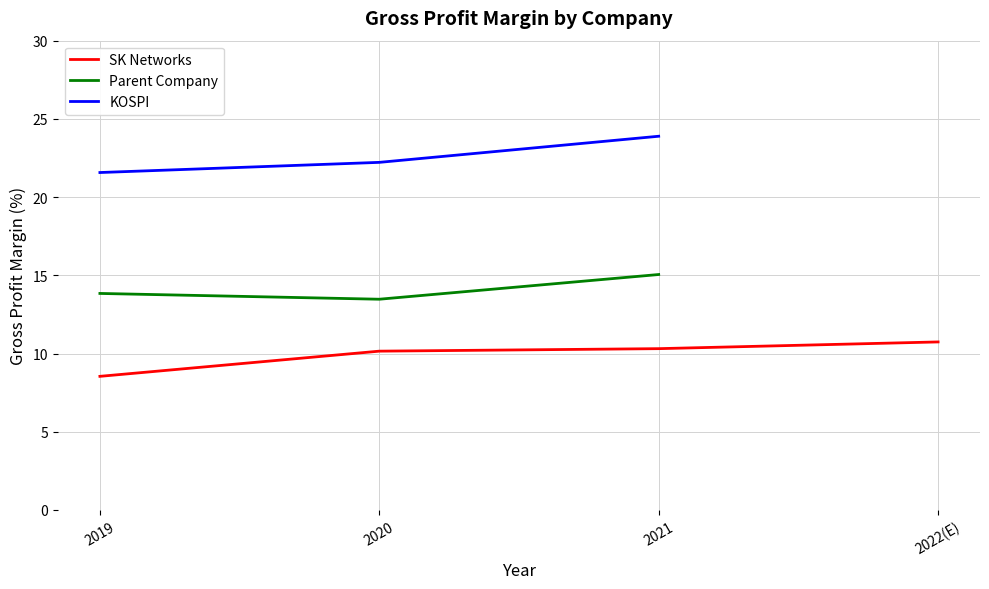

Which series has the widest spread of values?

KOSPI